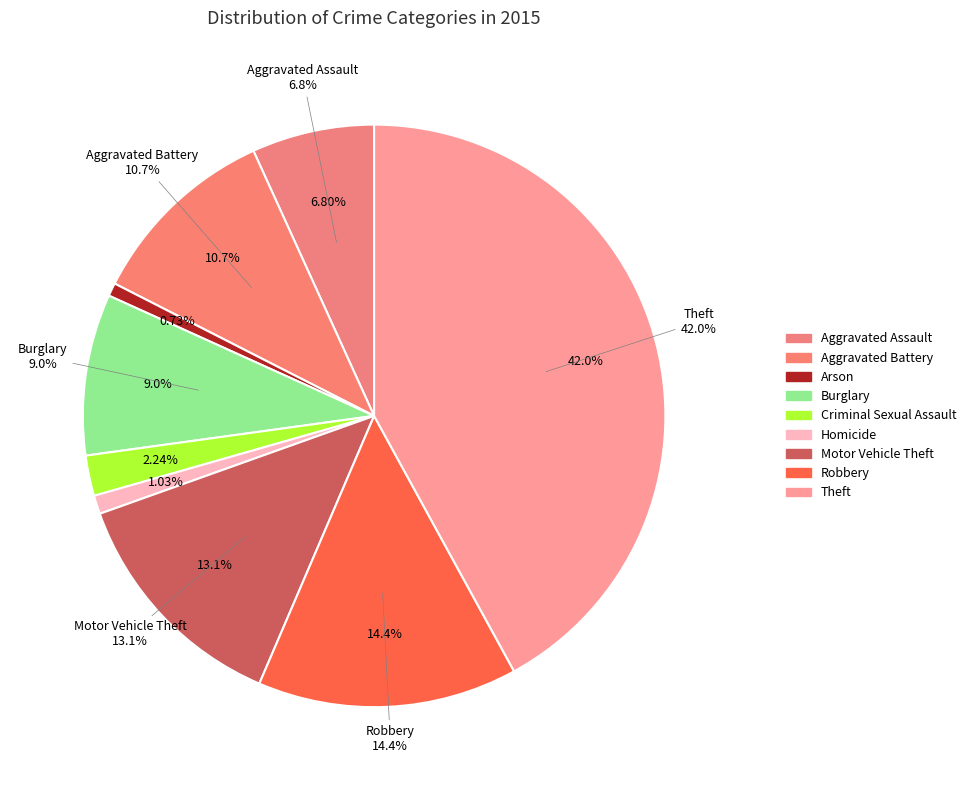

To the nearest percent, what portion does Motor Vehicle Theft represent?

13%